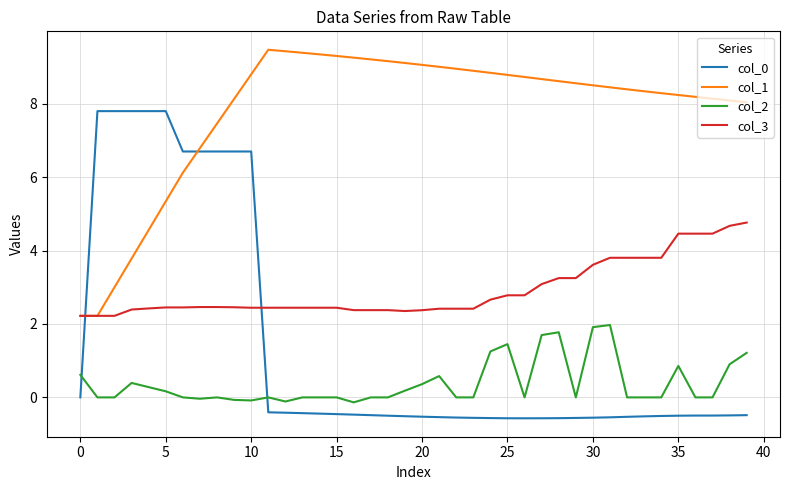

Which series has the largest total across all categories?

col_1